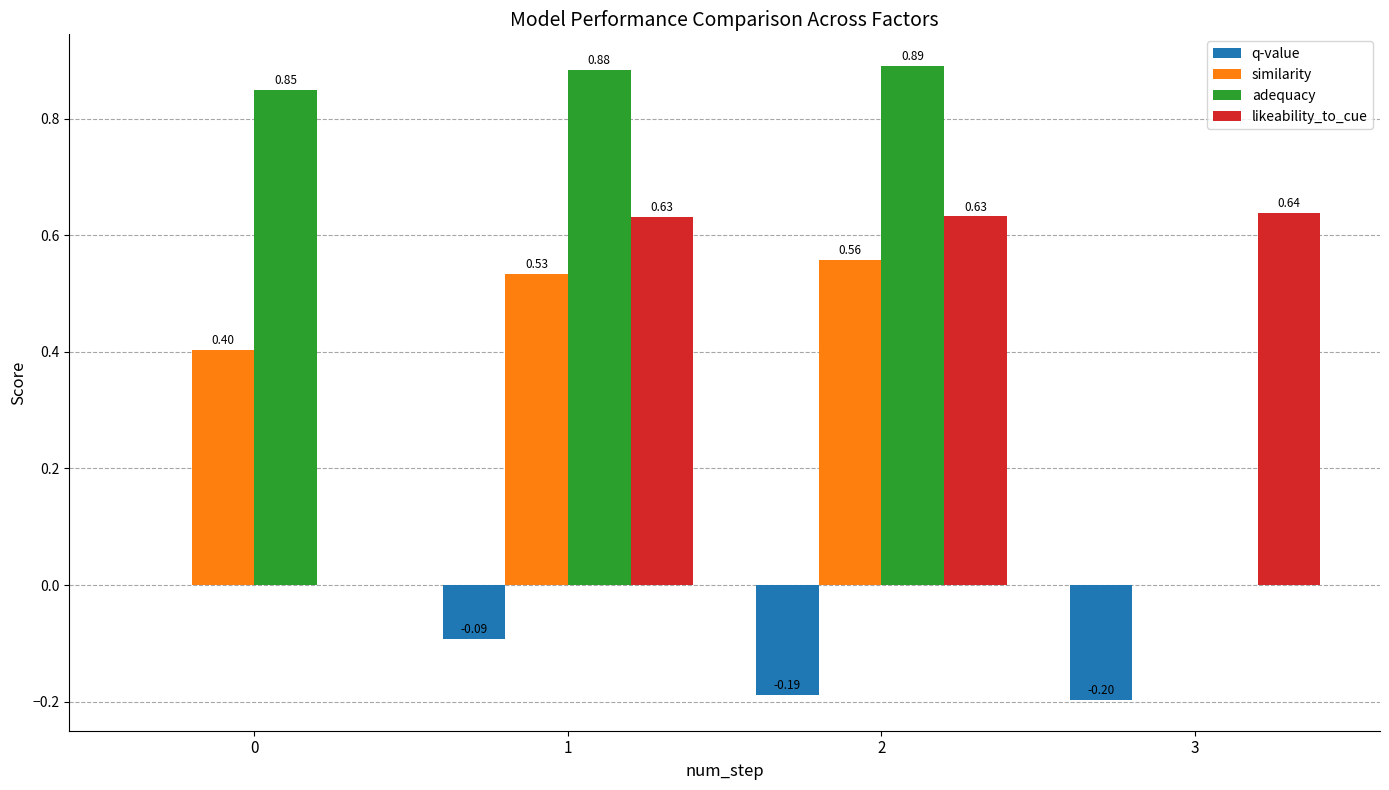

What is the sum of all q-value values?

-0.5